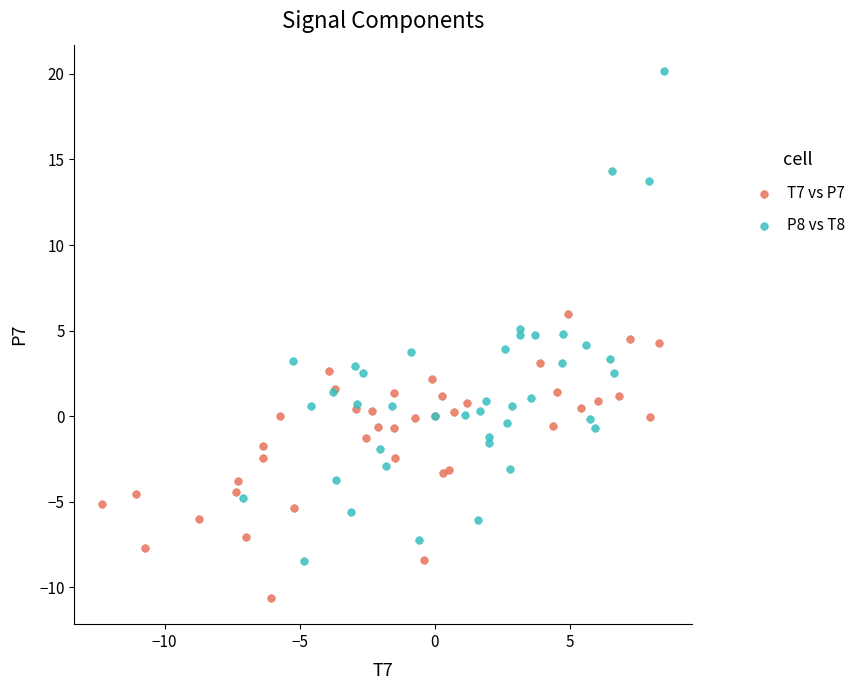

Which series has the widest spread of Y values?

P8 vs T8